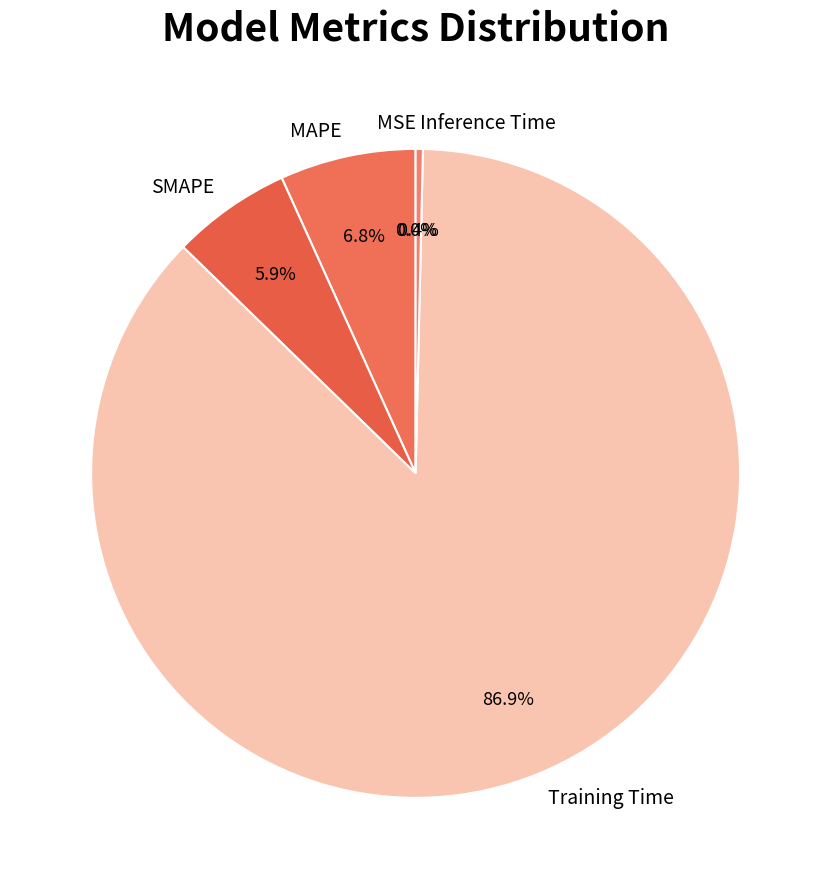

Is there any slice that represents more than half of the pie?

Yes